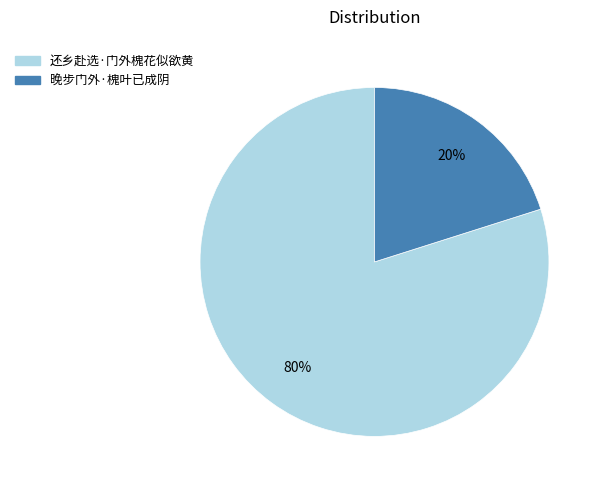

Combined, do 还乡赴选·门外槐花似欲黄 and 晚步门外·槐叶已成阴 account for over 50%?

Yes